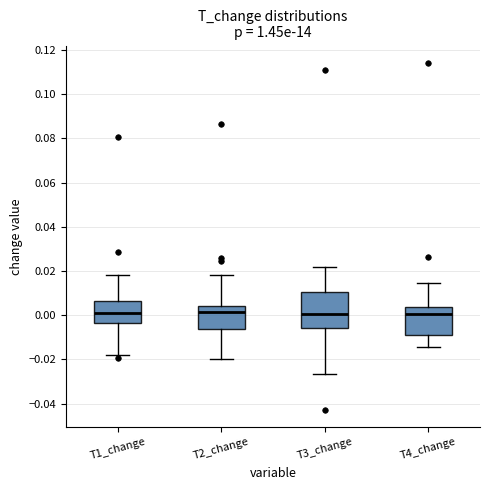

Where does the median line of the box for T4_change sit on the y-axis? The values are not printed on the chart, so give them approximately, as read against the axis.

0.000